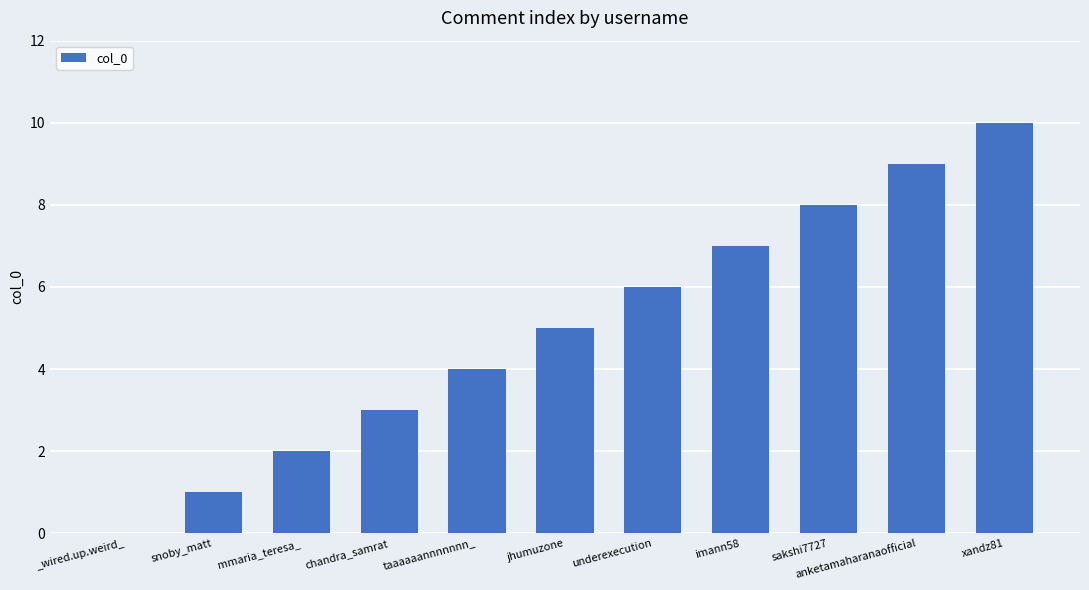

How many positive values are there?

10